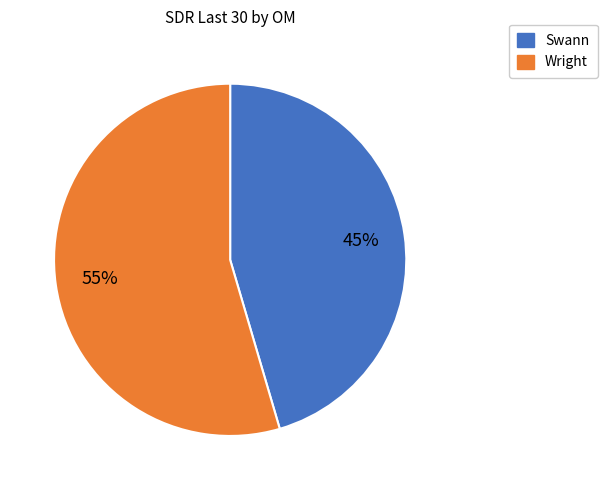

How many slices are in this pie chart?

2